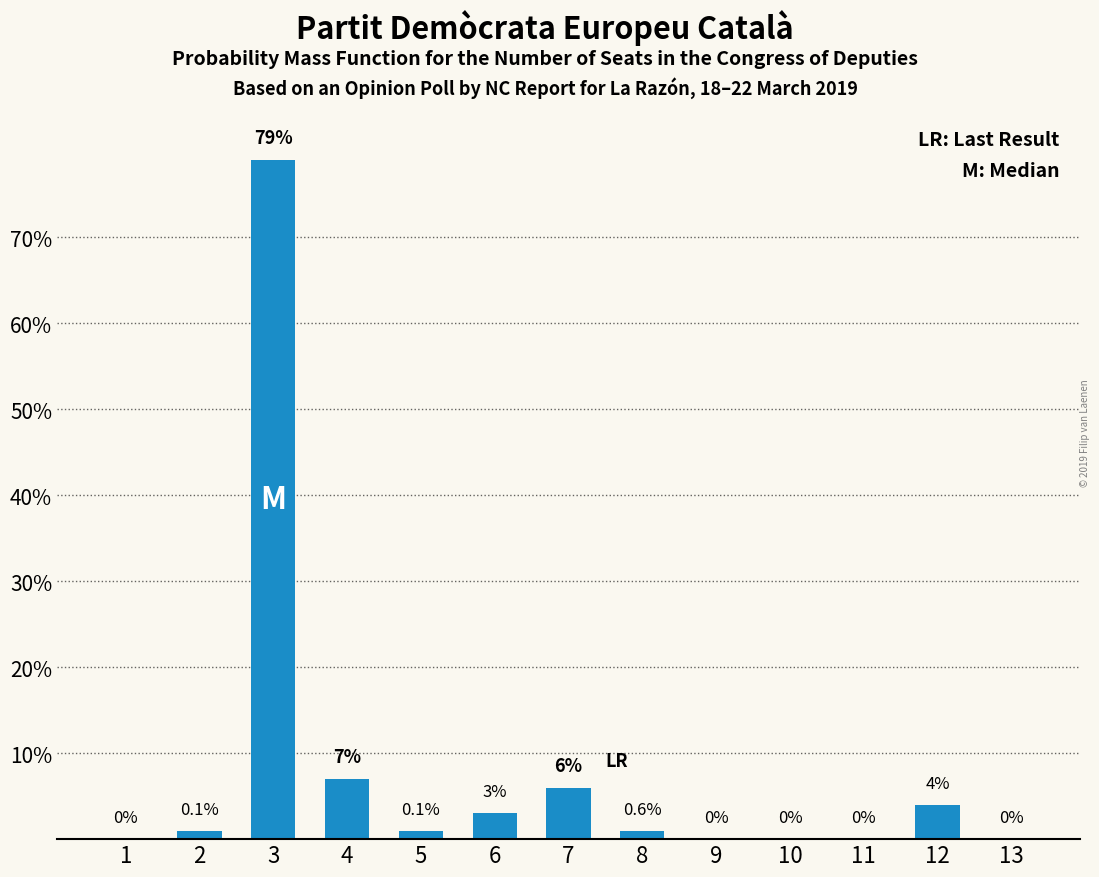

Which category has the highest value across all series?

3